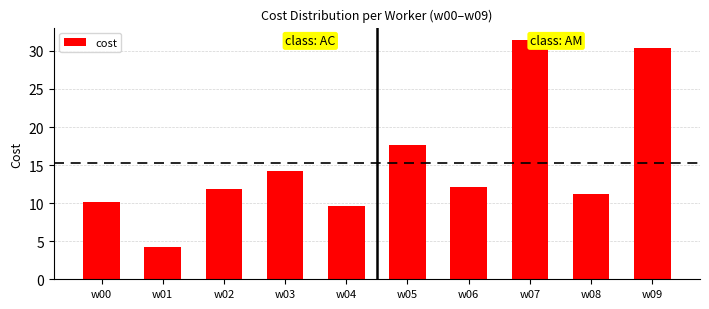

What is the sum of the values at w00 and w03?

24.5